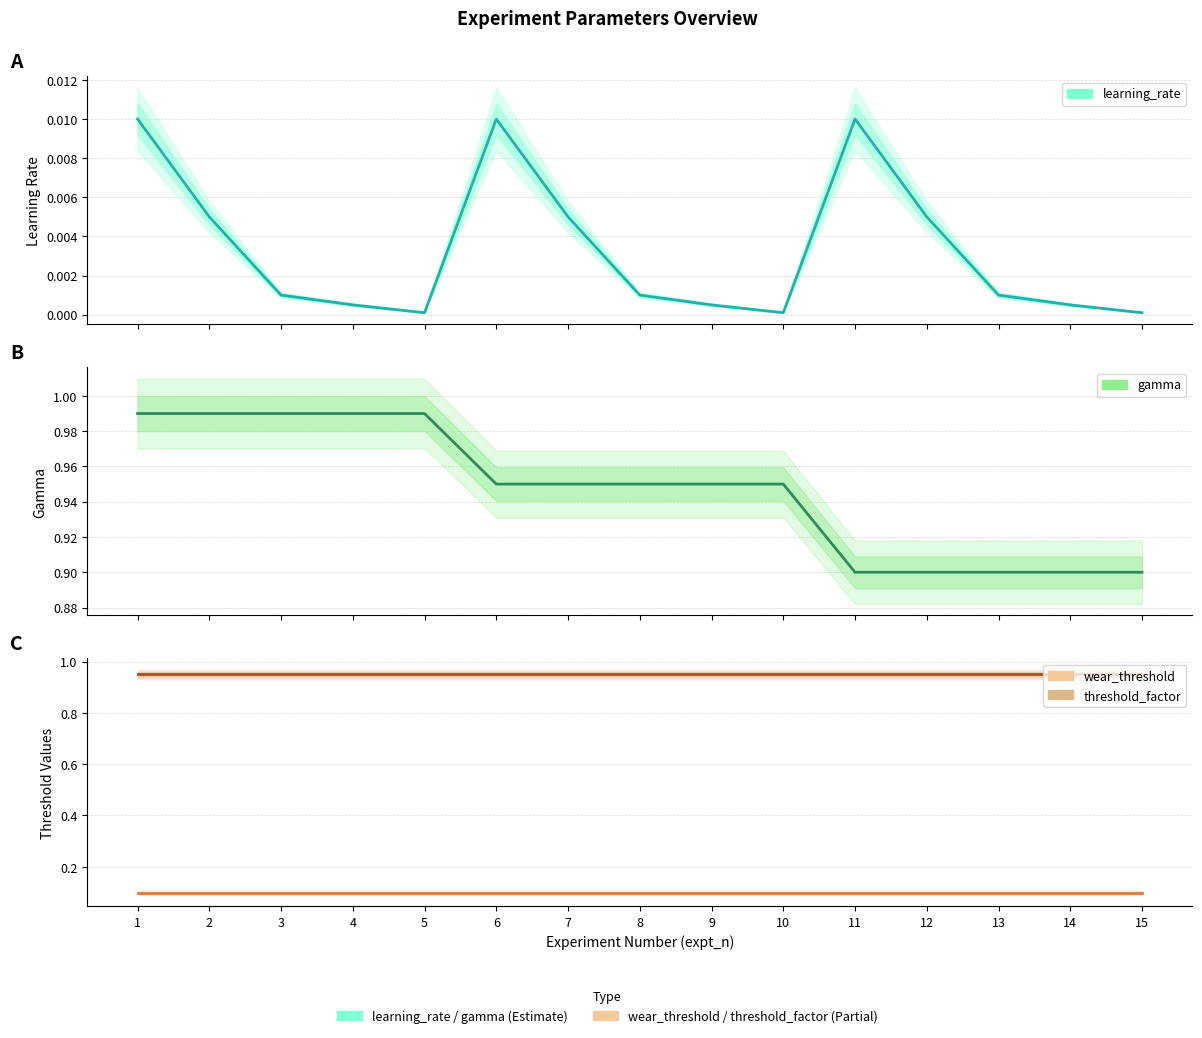

Between 5 and 1, which is larger?

1